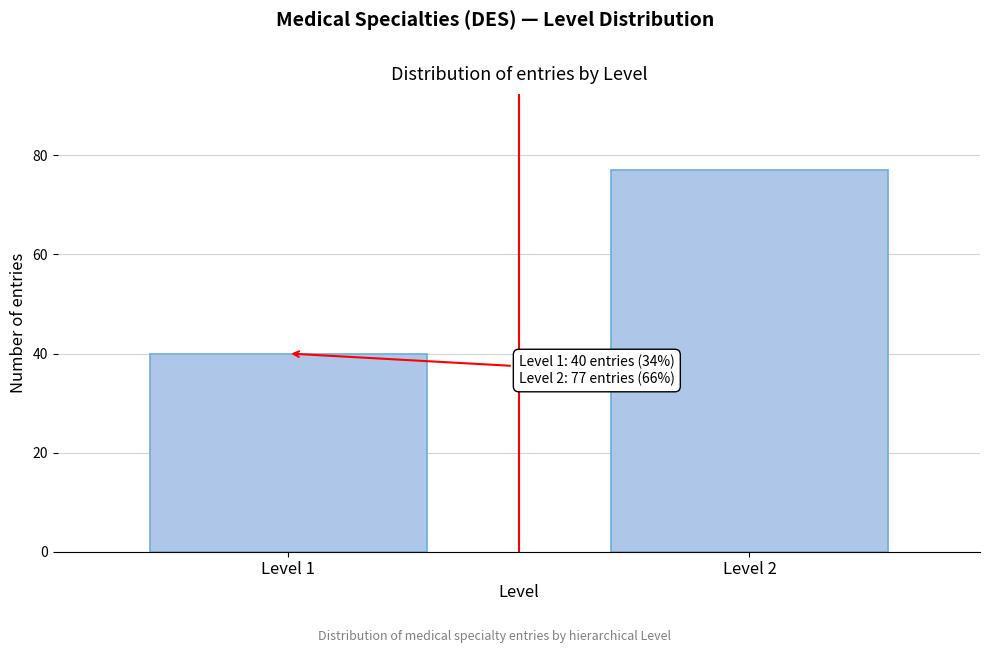

Reading right to left, list all the values displayed in this chart.

77	40